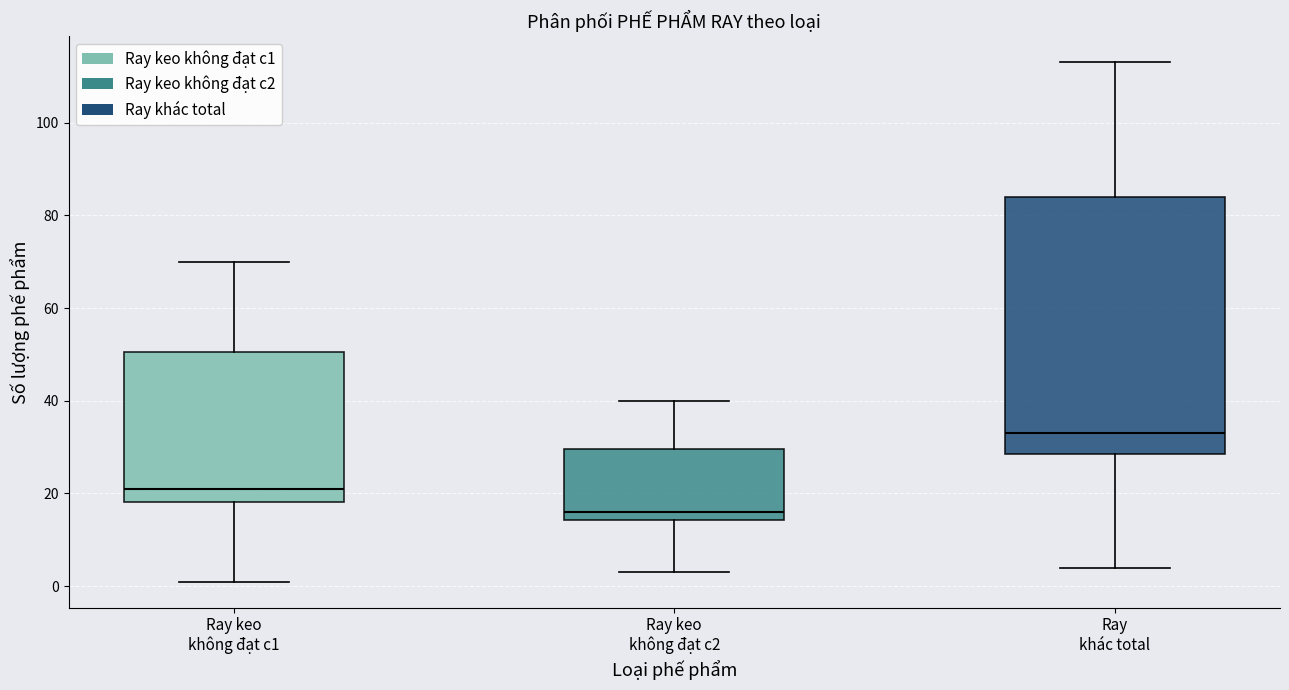

Reading left to right, transcribe this box plot: for each box, give where its median line is, the range the box spans, and where its two whiskers end, as read against the y-axis. The values are not printed on the chart, so give them approximately, as read against the axis.

Ray keo không đạt c1: median 22, box 18 to 50, whiskers 2 to 70
Ray keo không đạt c2: median 16, box 14 to 30, whiskers 4 to 40
Ray khác total: median 34, box 28 to 84, whiskers 4 to 114